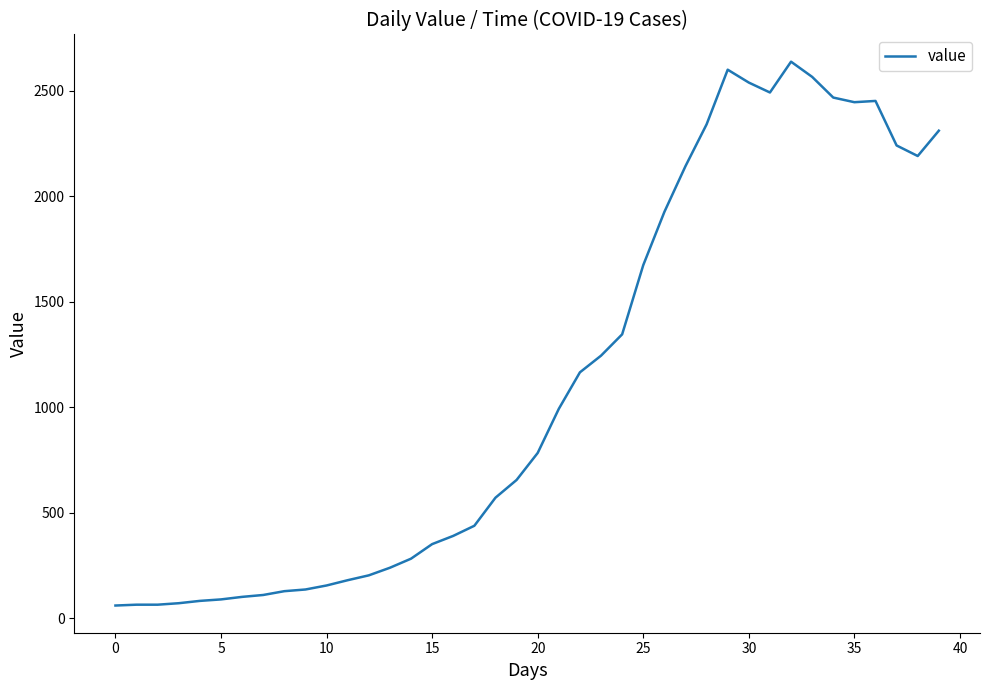

What is the maximum value shown in the chart?

2638